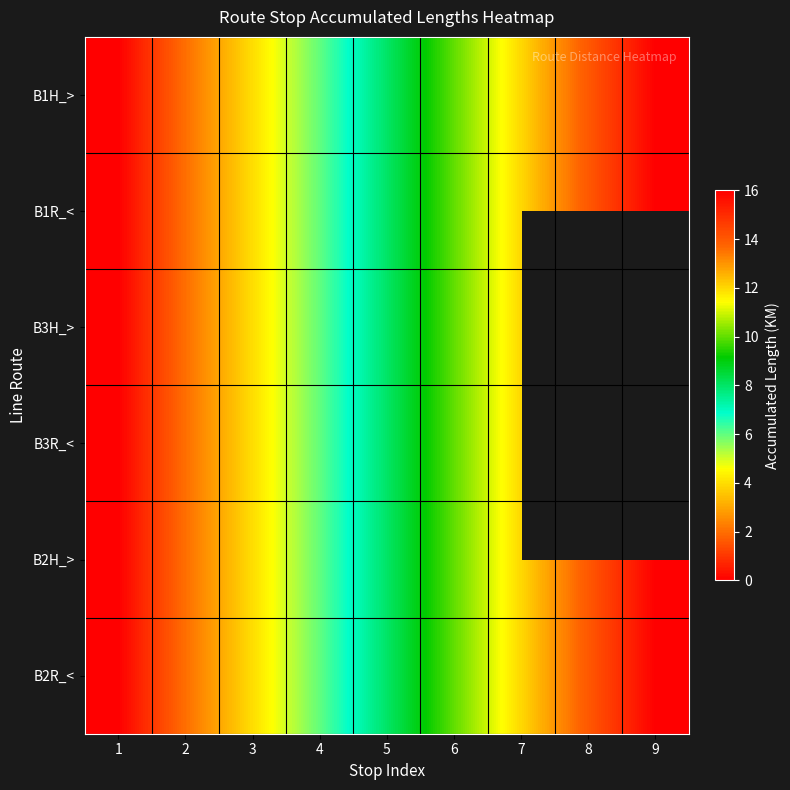

What is the difference between the maximum and minimum values in the B1H_> series?

16.0